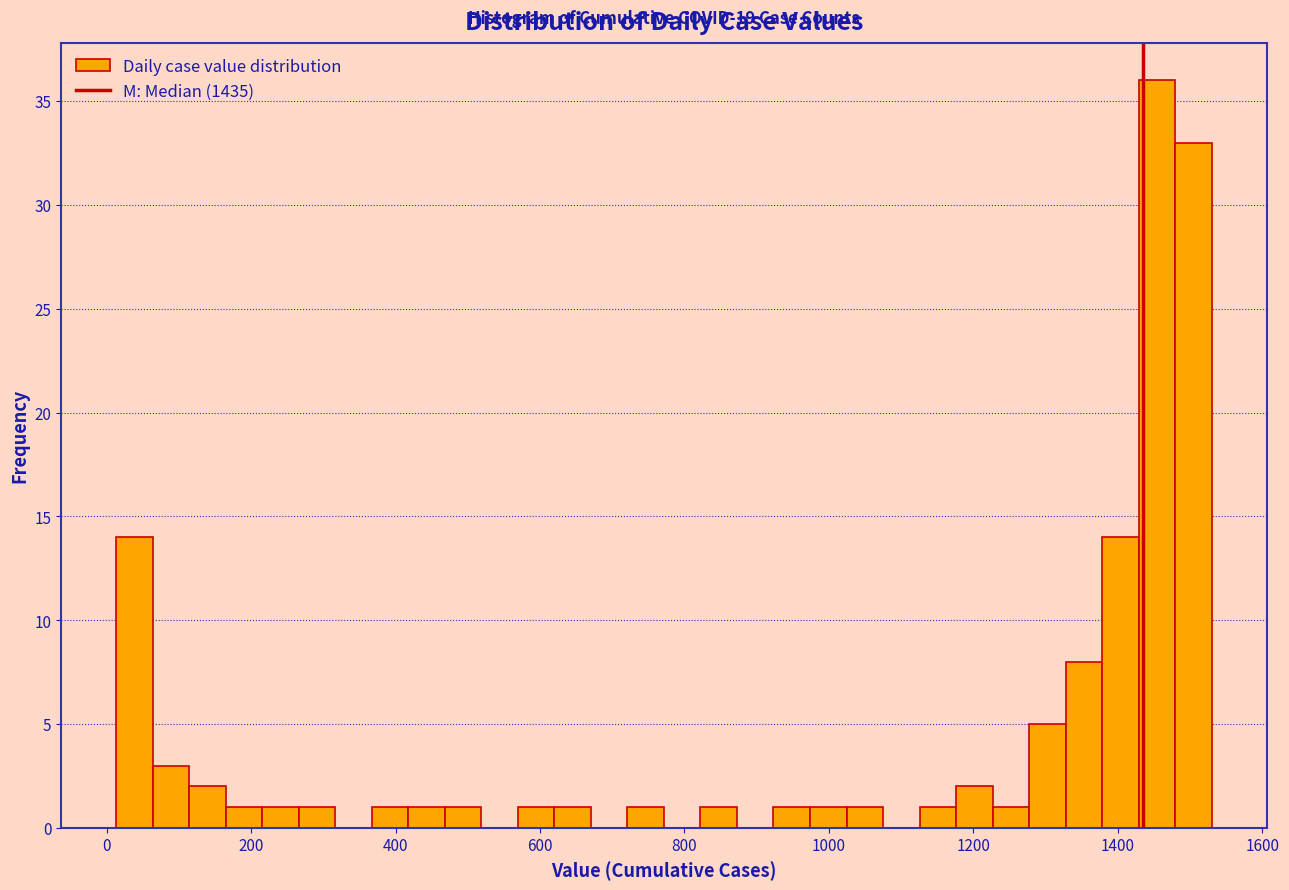

Around what value on the x-axis is the tallest bar? Give the approximate position of its centre, as read against the axis.

1460